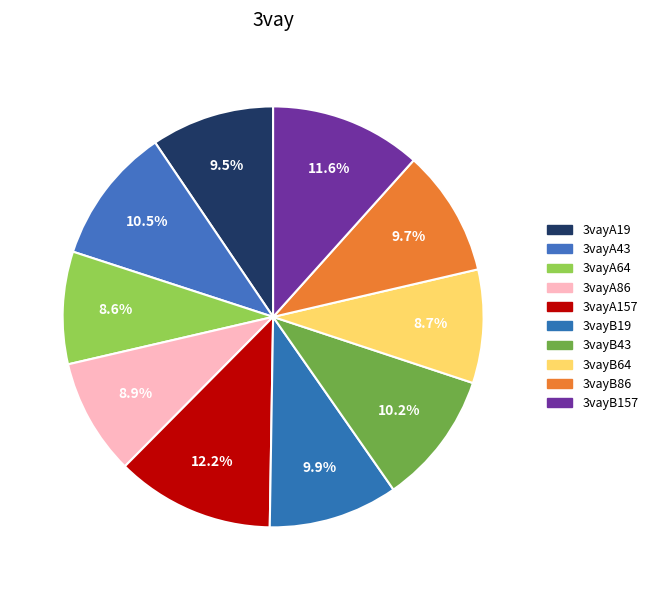

How many slices are in this pie chart?

10